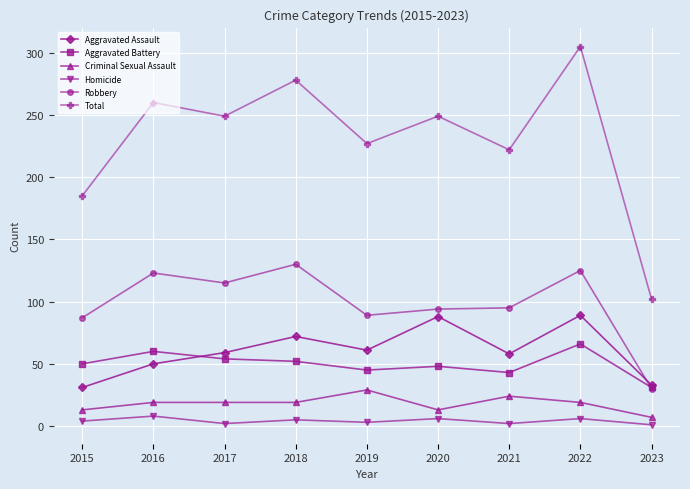

True or false: Homicide and Criminal Sexual Assault cross at least once.

False